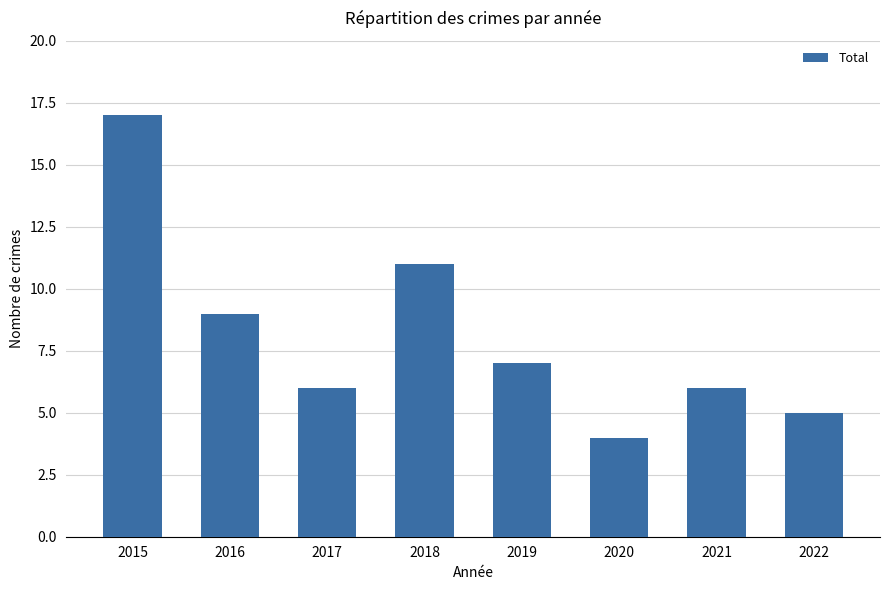

Between 2016 and 2015, which is larger?

2015